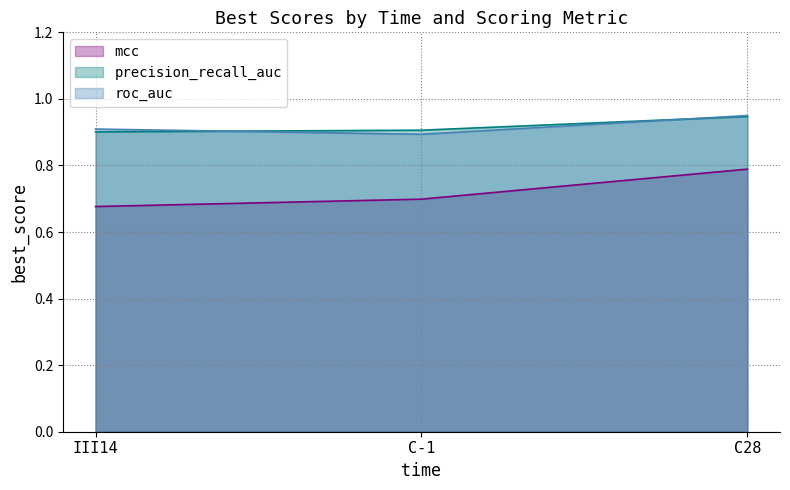

Count the precision_recall_auc values in the range 0 to 1.

3